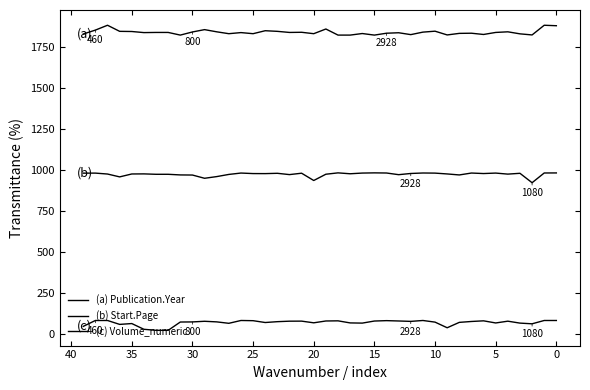

What is the difference between the highest and lowest values at 30?

1757.5